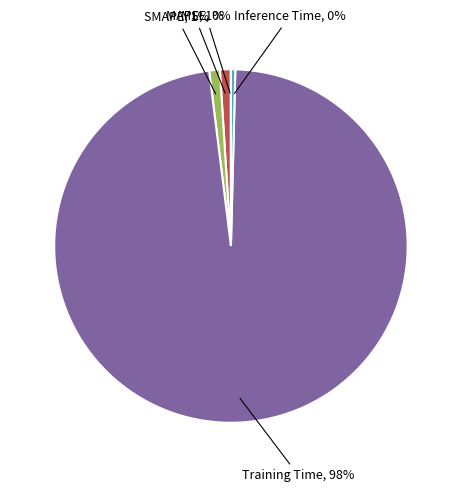

To the nearest percent, what is the average slice percentage?

20%